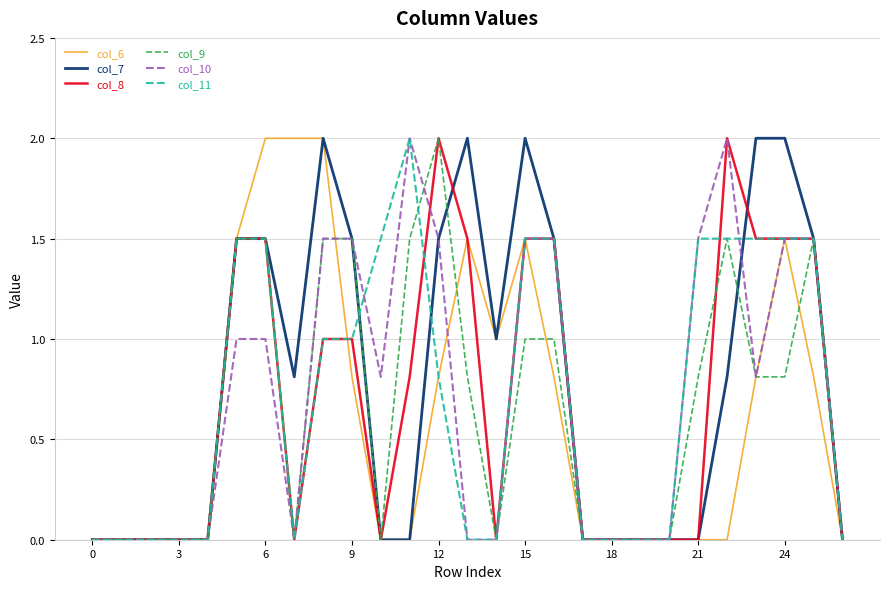

How many lines are shown in the chart?

6